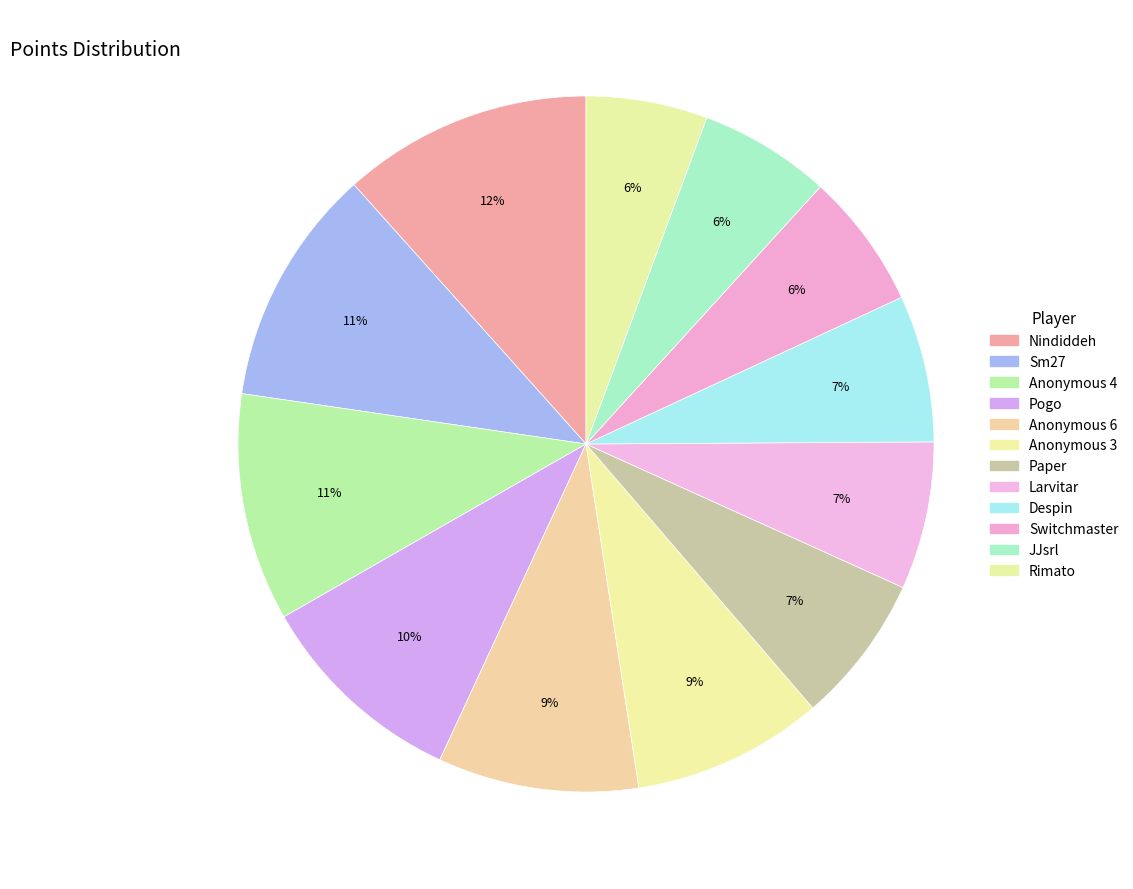

Which category has the smallest portion of the pie?

Rimato